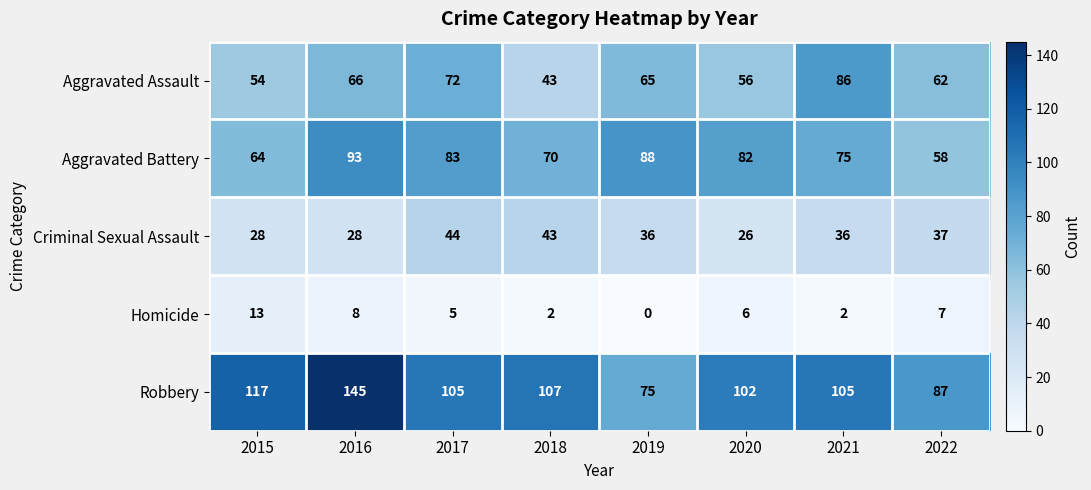

The value of Aggravated Battery at 2017 is 83. True or false?

True